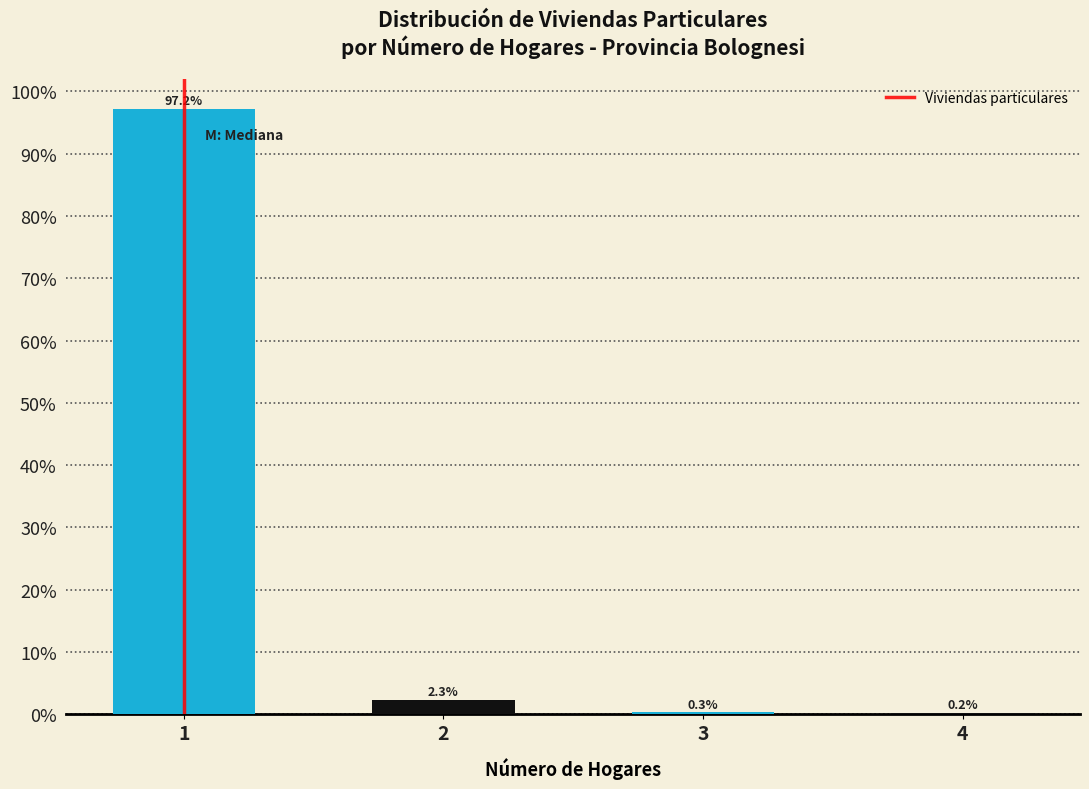

Reading left to right, extract all data points from this chart.

1=97.2	2=2.3	3=0.3	4=0.2